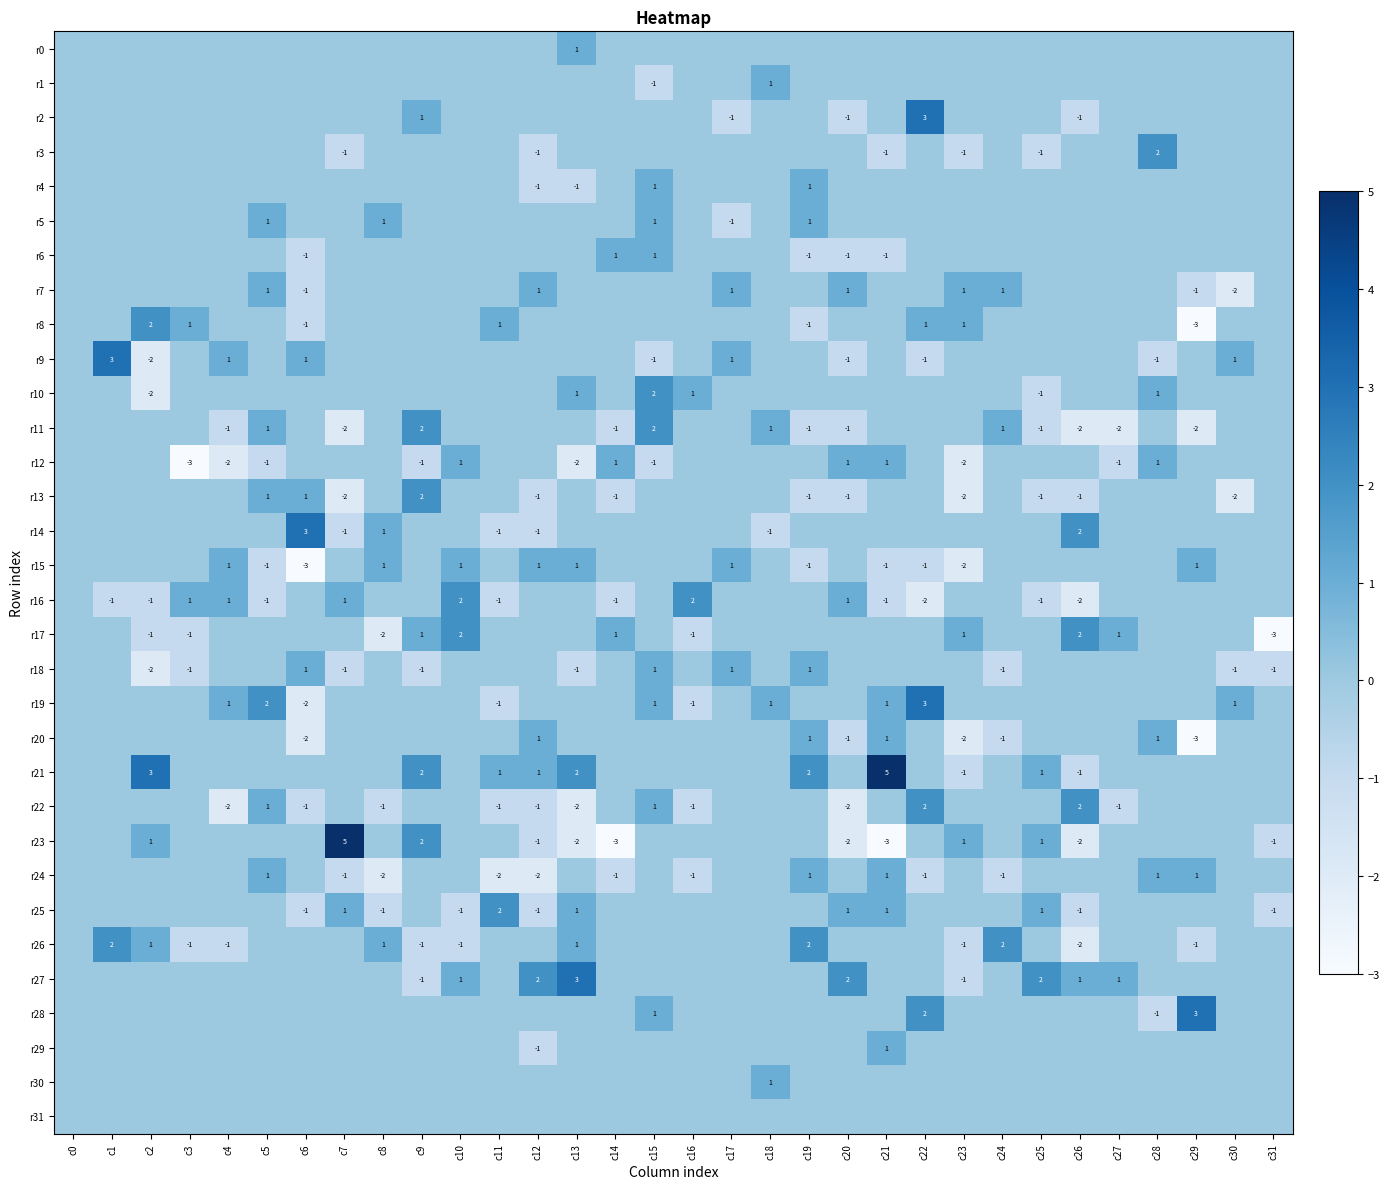

The value of r14 at c11 is -1. True or false?

True